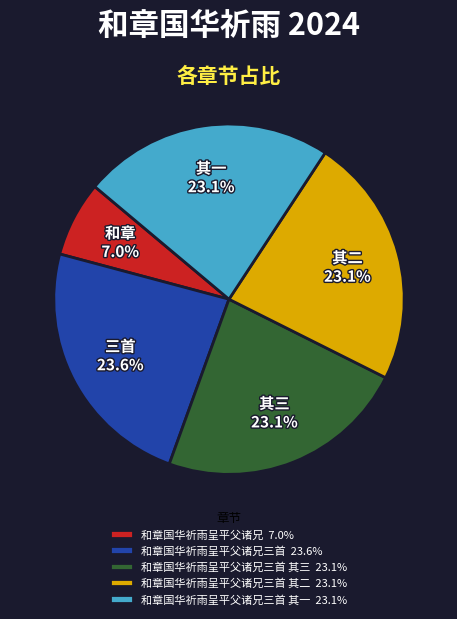

Which category has the smallest portion of the pie?

和章国华祈雨呈平父诸兄 7.0%